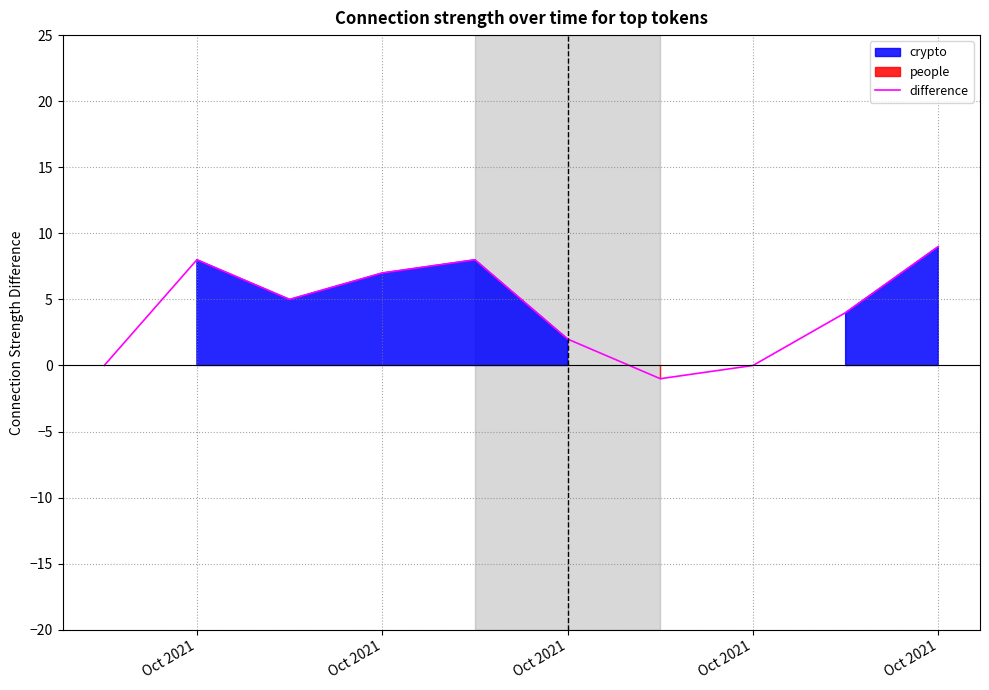

True or false: the data shows 0 at Oct 2021.

True